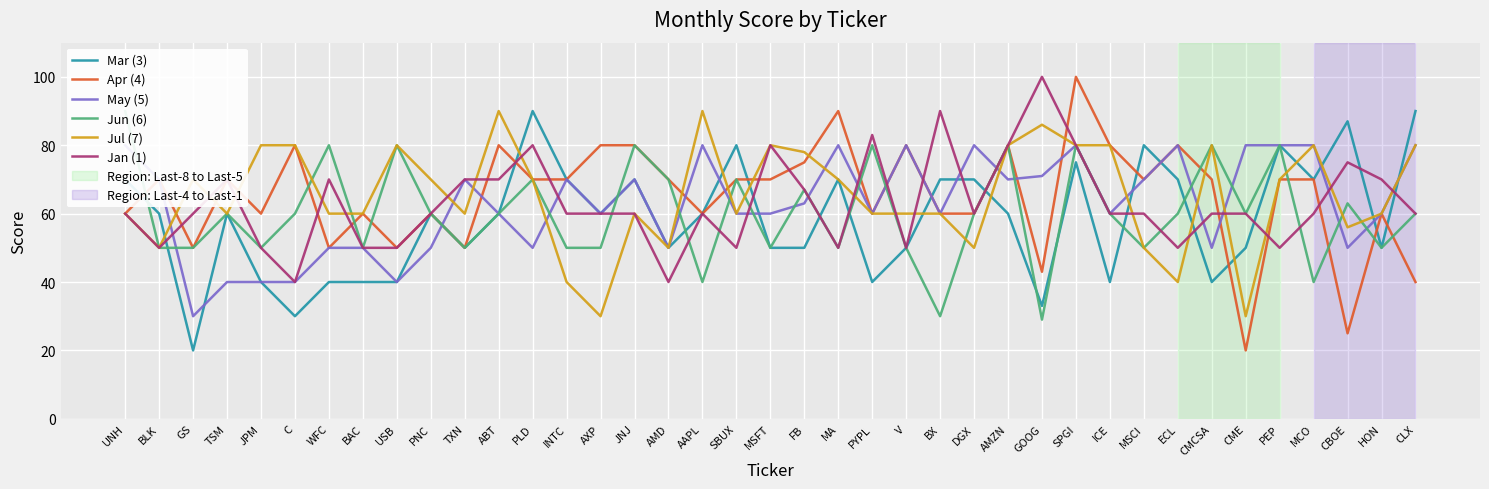

Rank the categories by Jan (1) value from highest to lowest.

GOOG, BX, PYPL, PLD, MSFT, AMZN, SPGI, CBOE, TSM, WFC, TXN, ABT, HON, FB, UNH, GS, PNC, INTC, AXP, JNJ, AAPL, DGX, ICE, MSCI, CMCSA, CME, MCO, CLX, BLK, JPM, BAC, USB, SBUX, MA, V, ECL, PEP, C, AMD